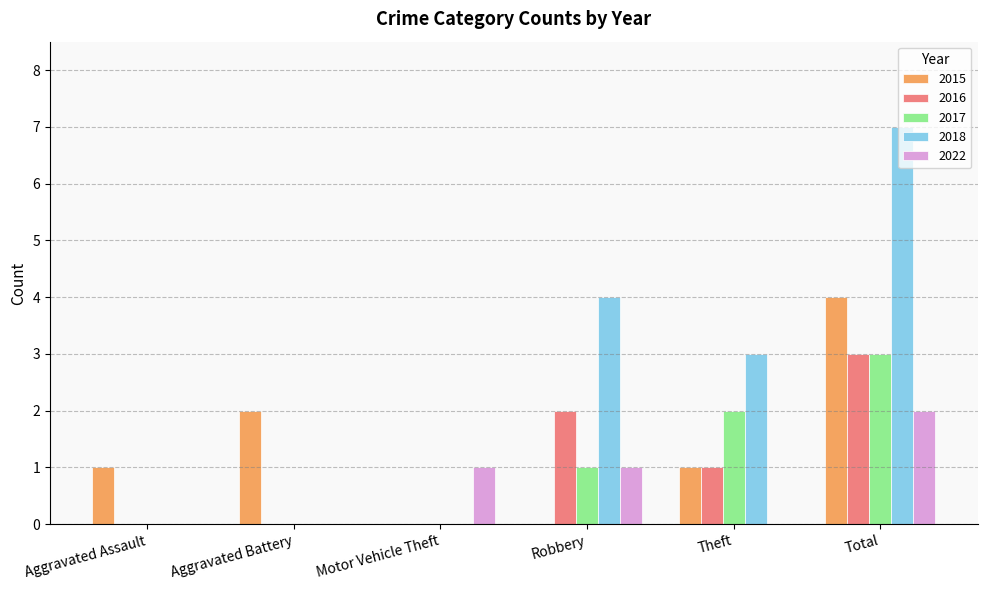

Between Aggravated Battery and Robbery, which series saw the biggest shift?

2018